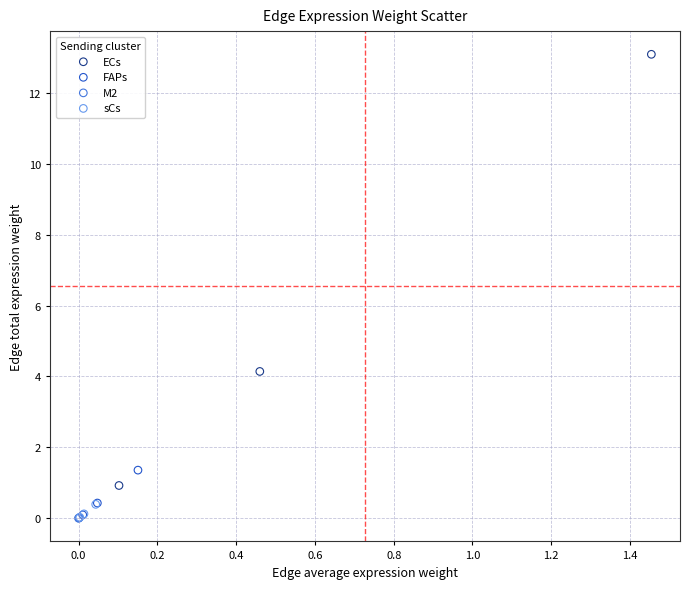

Which series reaches the maximum Y coordinate?

ECs